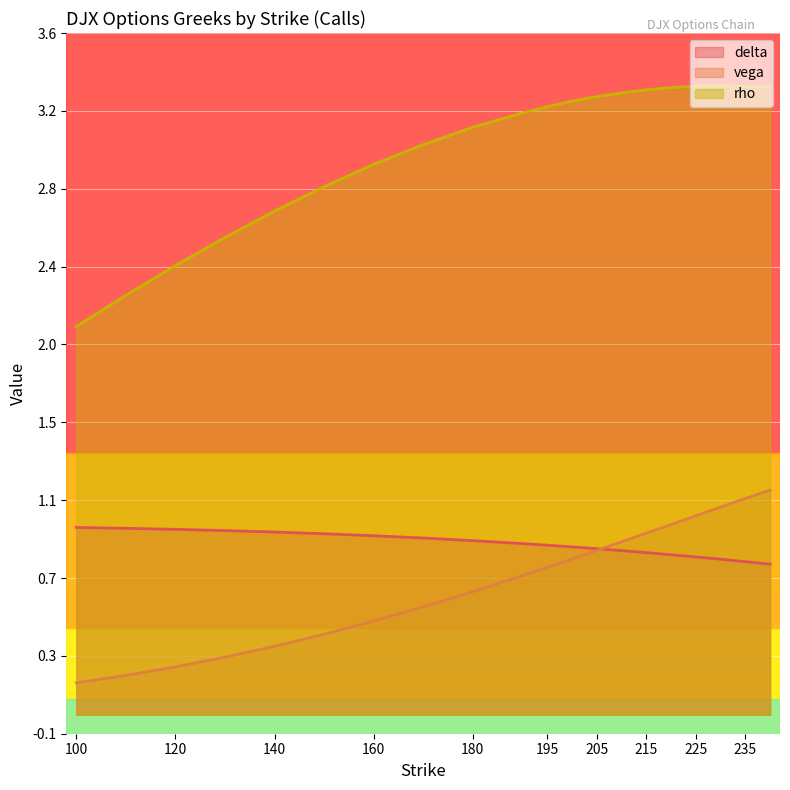

Which series has the largest total across all categories?

rho